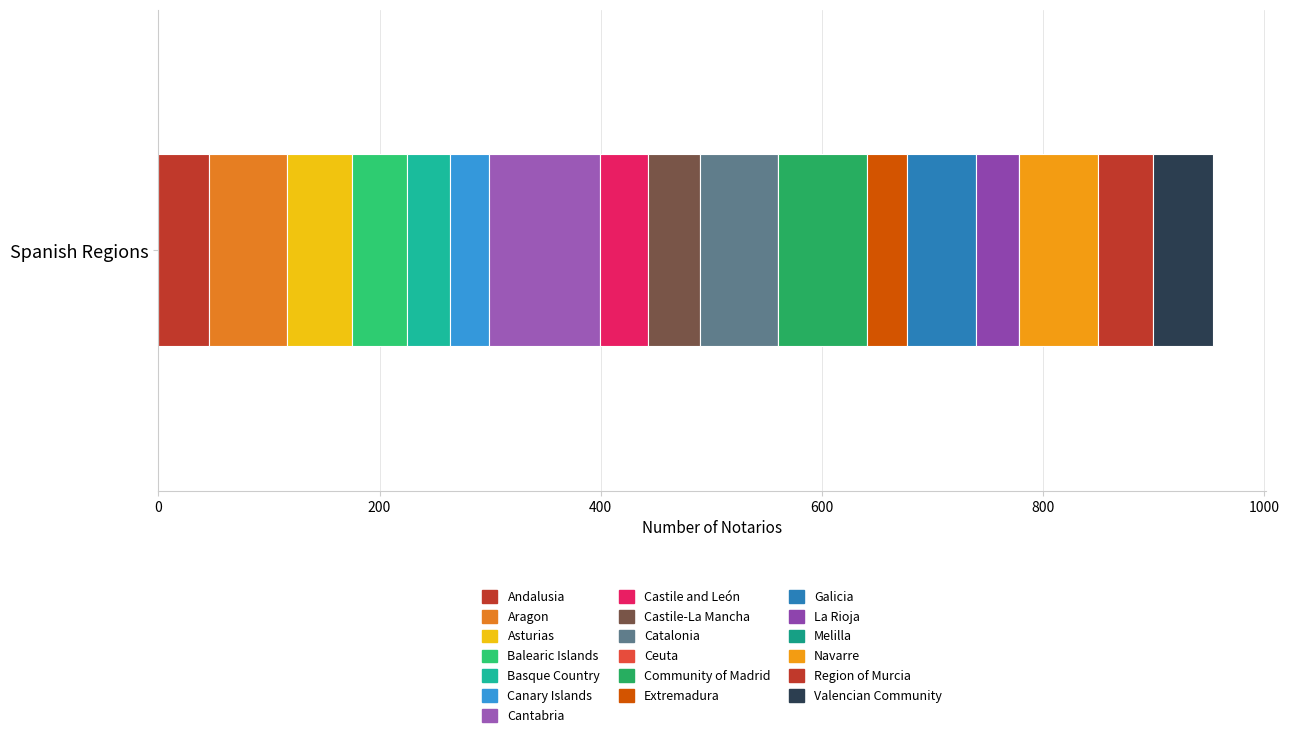

How many categories are shown in the chart?

1